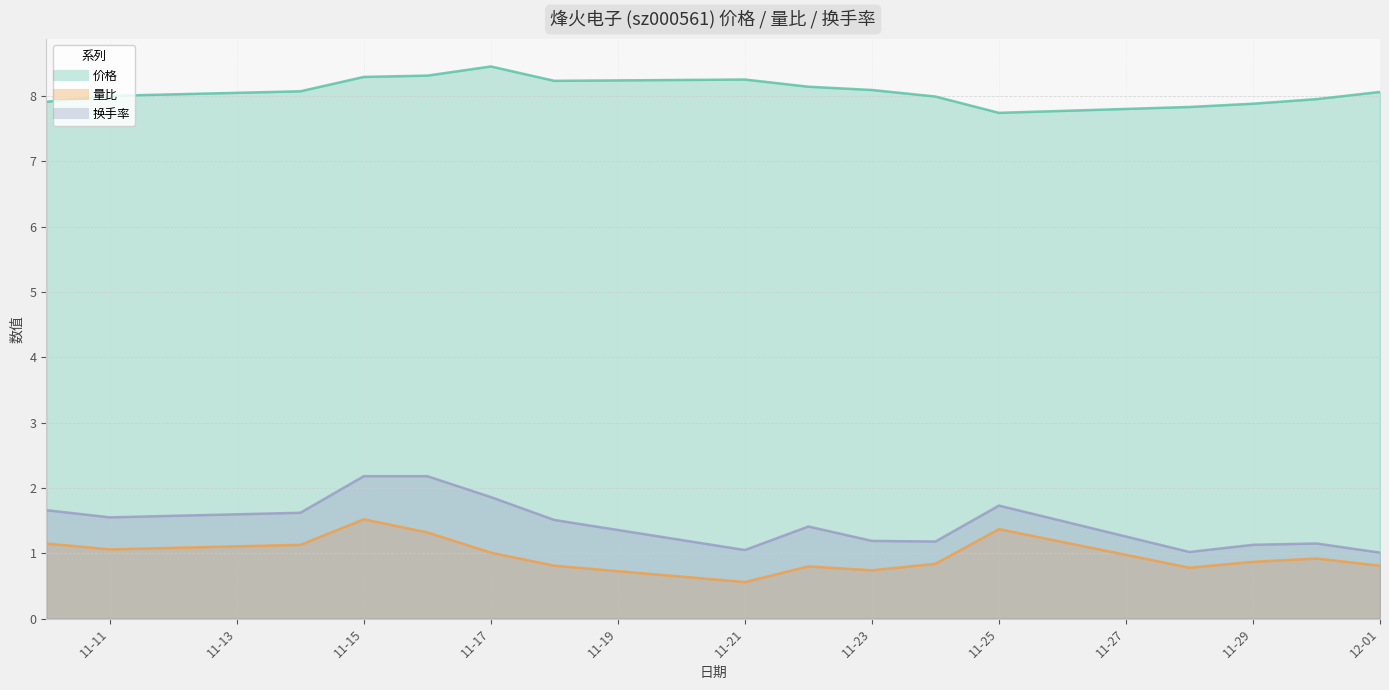

What is the spread (max minus min) of values at 2022-11-18?

7.4